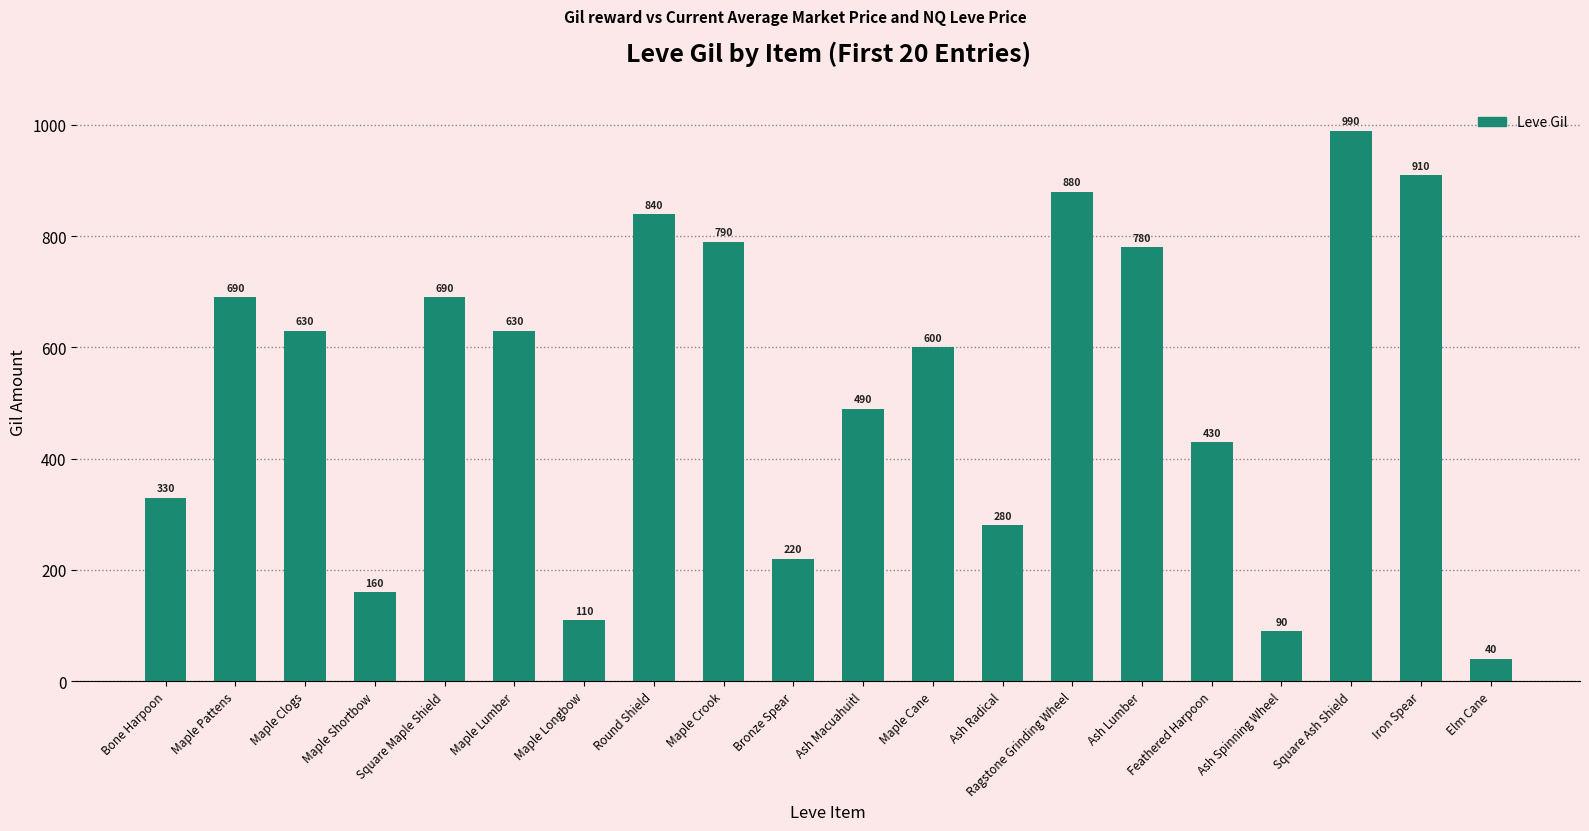

The value at Maple Shortbow is 160. True or false?

True